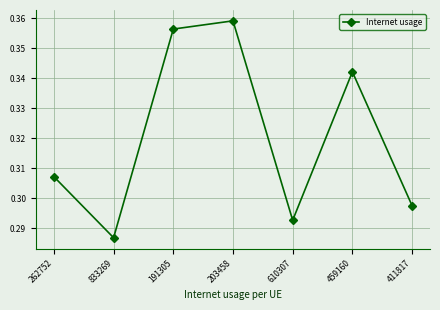

What is the label of the 1st point from the right?

411817